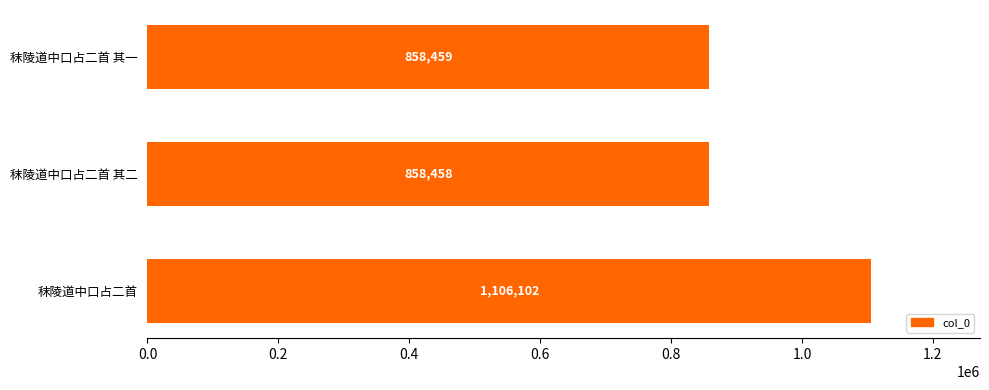

Reading top to bottom, transcribe all the data shown in this chart.

858459	858458	1106102